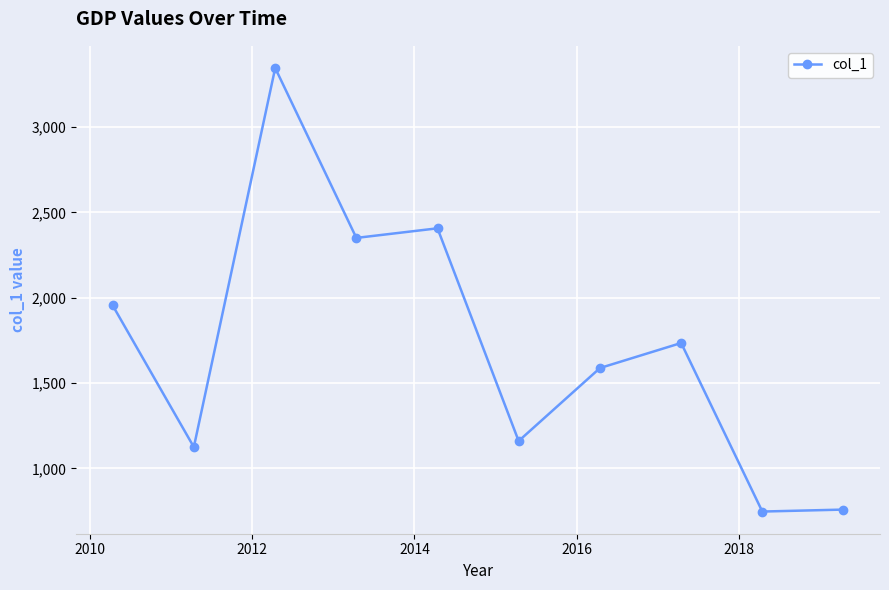

What is the average value?

1717.2